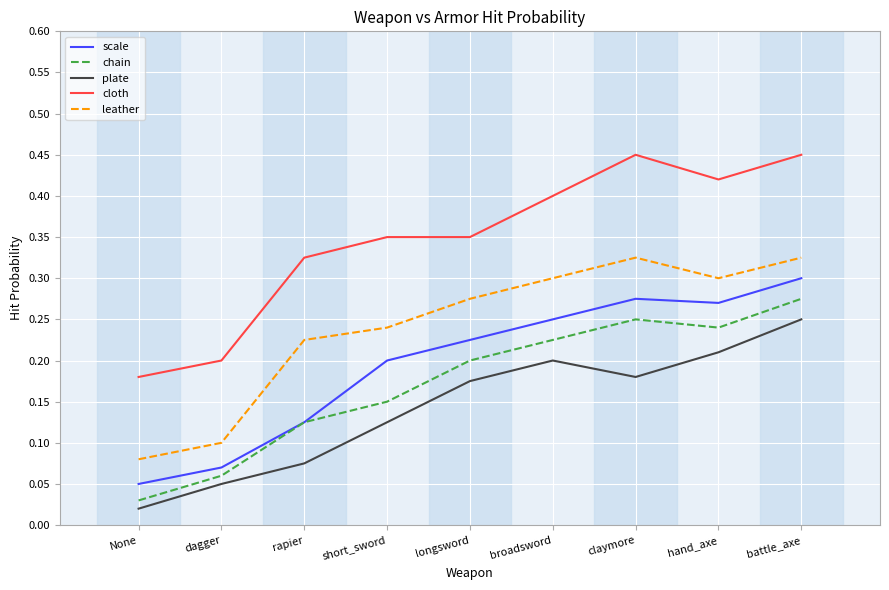

What position from the right is battle_axe?

1